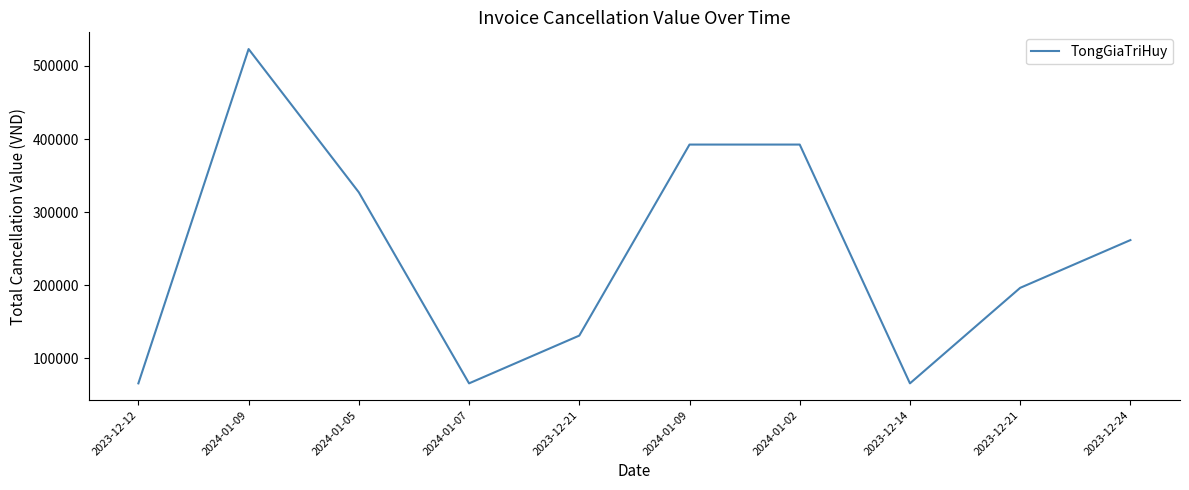

How many lines are shown in the chart?

1